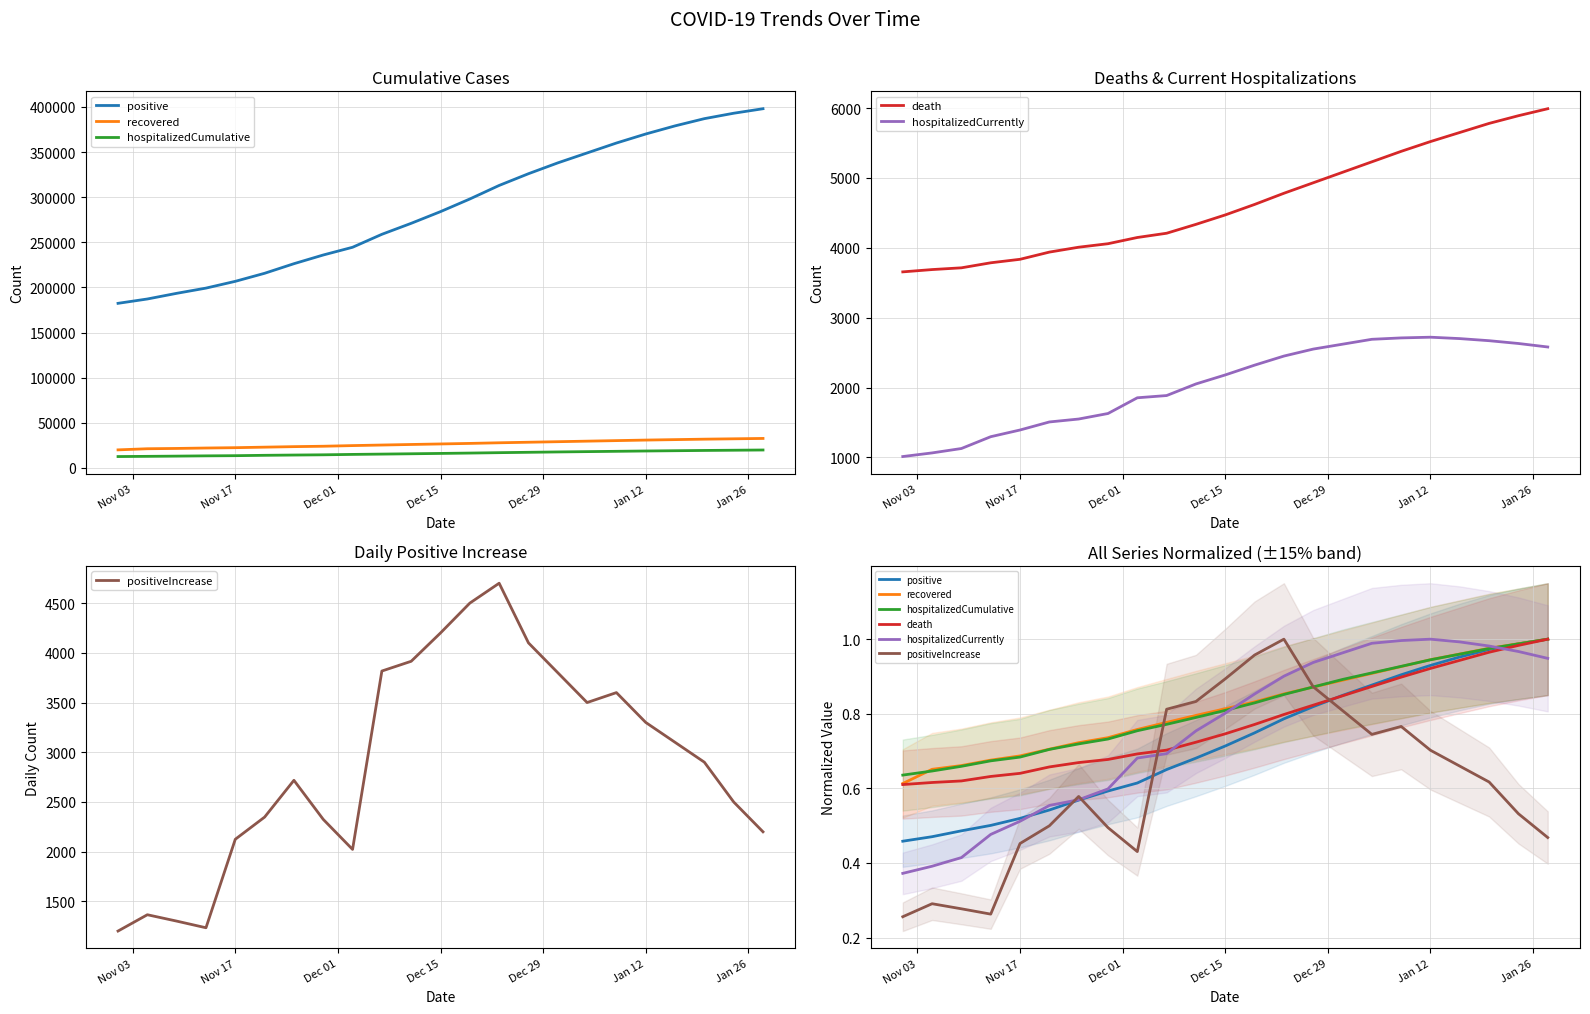

Which series has the largest total across all categories?

recovered